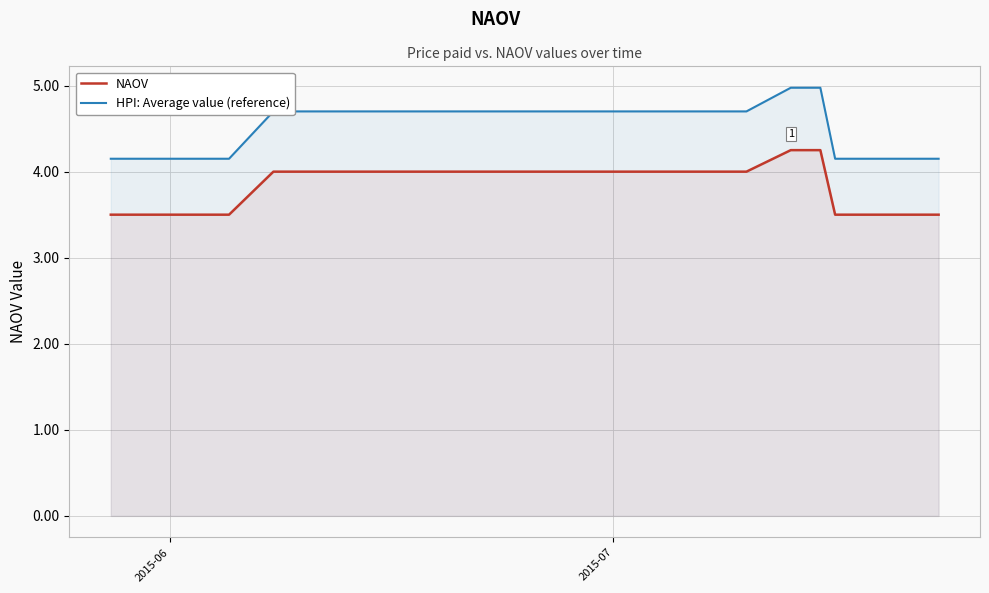

What are all the series names shown in the legend?

NAOV, HPI: Average value (reference)